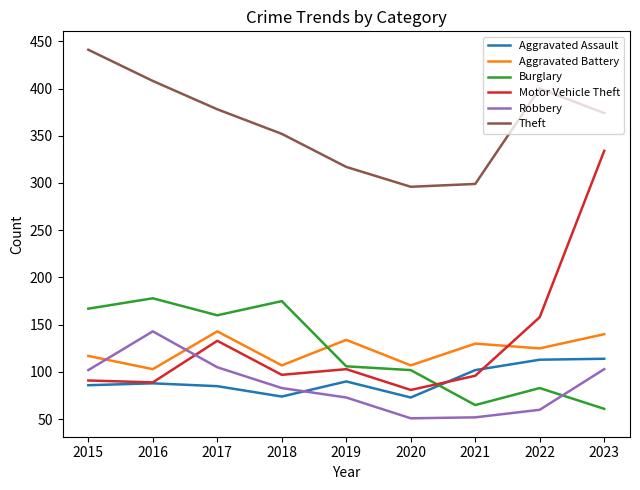

Read the Aggravated Battery value at 2017.

143